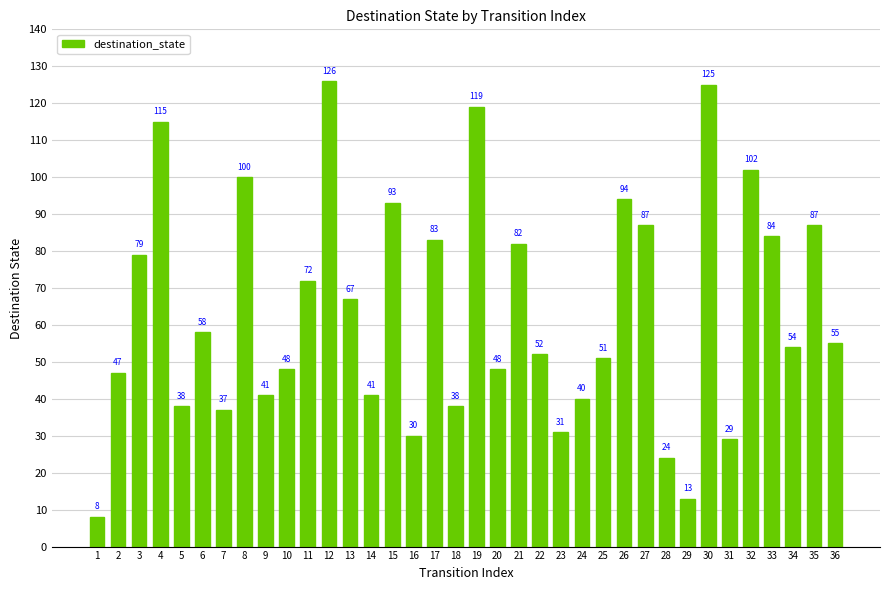

True or false: the data shows 27 at 2.

False